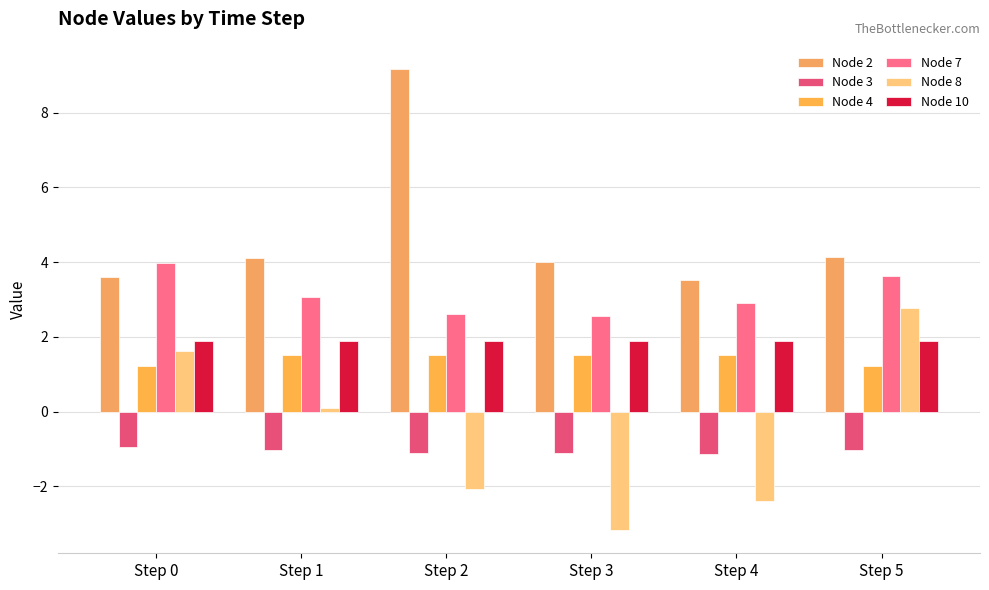

How many bars are there in total?

36